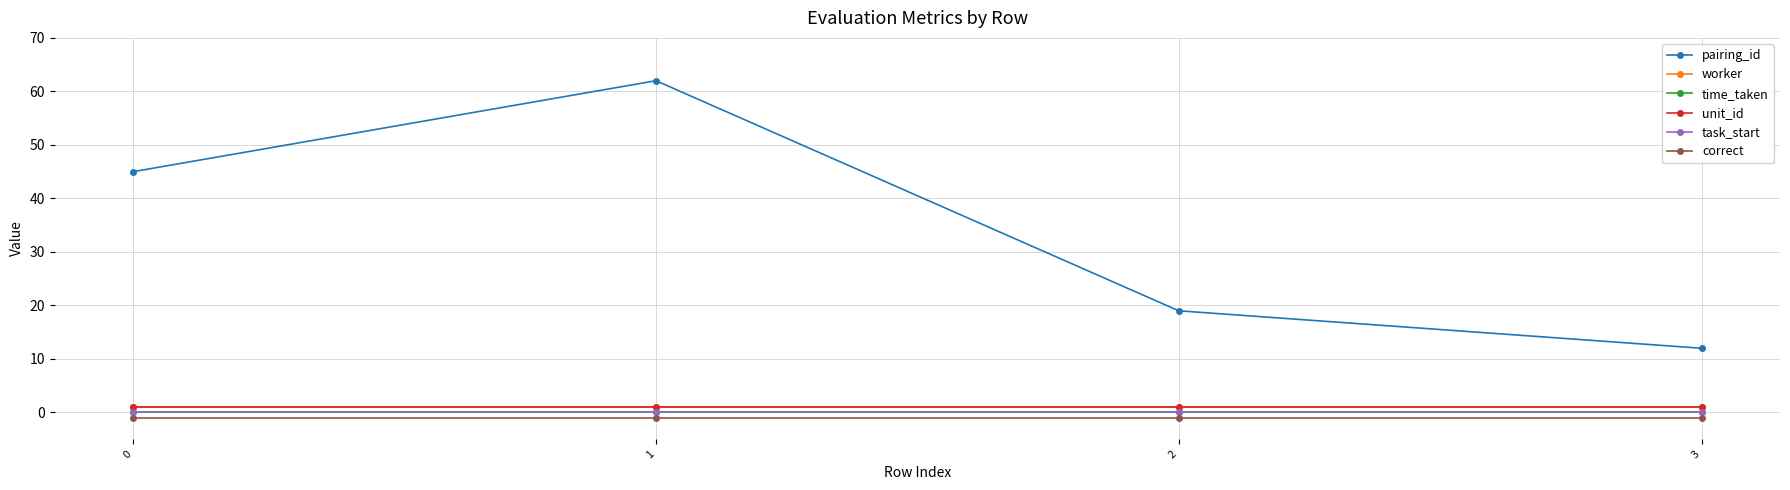

What is the total value across all series at 2?

20